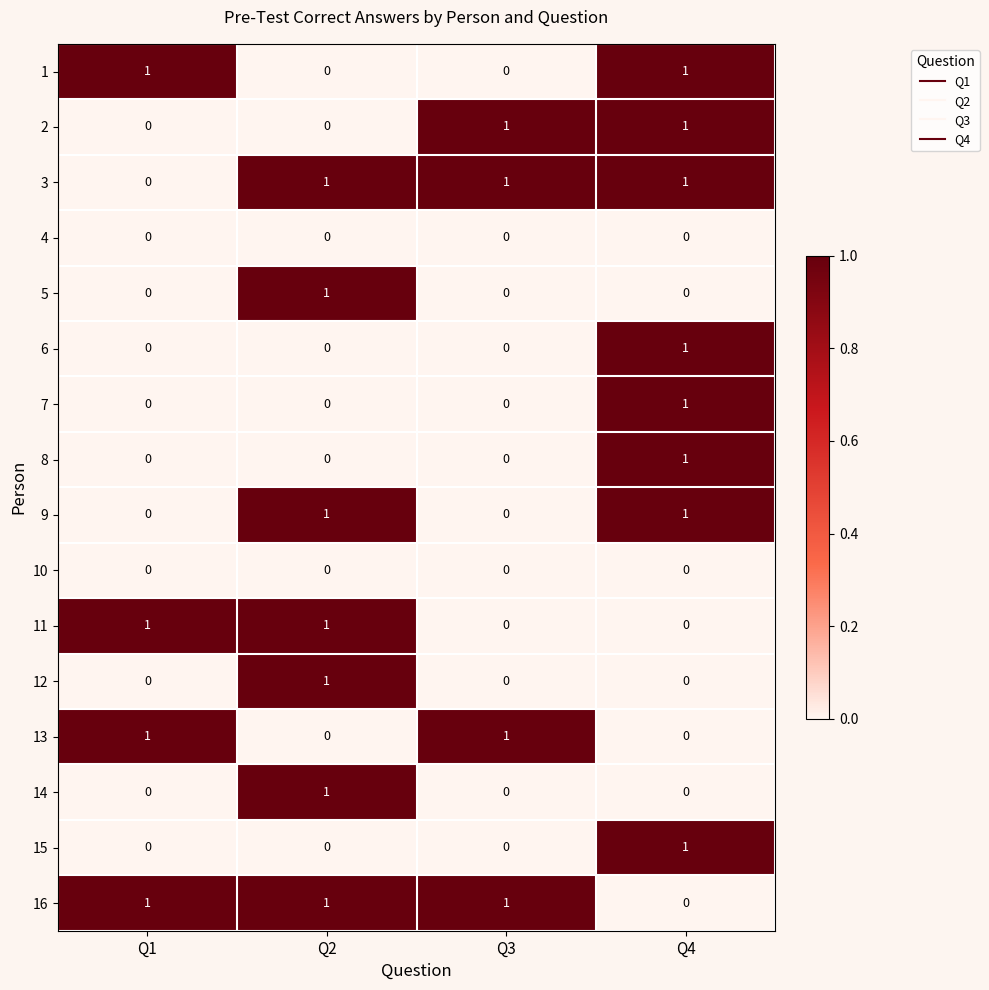

At how many categories does at least one series exceed 0?

4